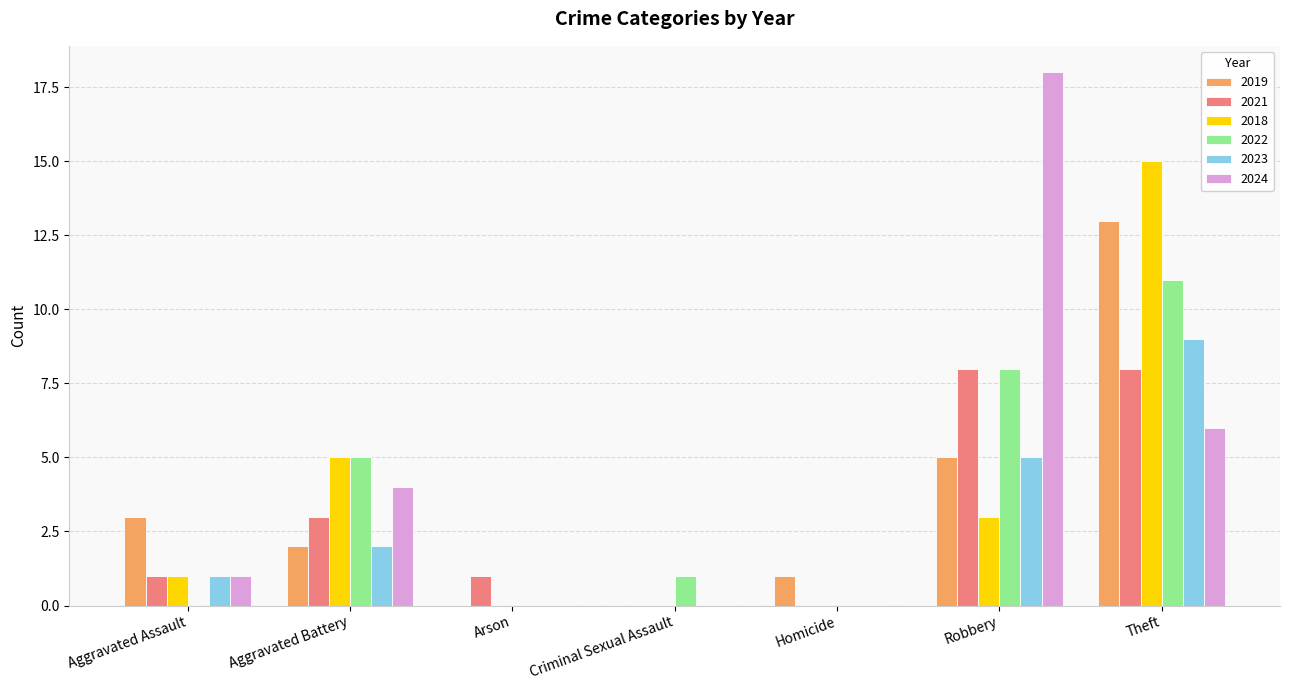

The 2018 series shows 0 at Arson. True or false?

True